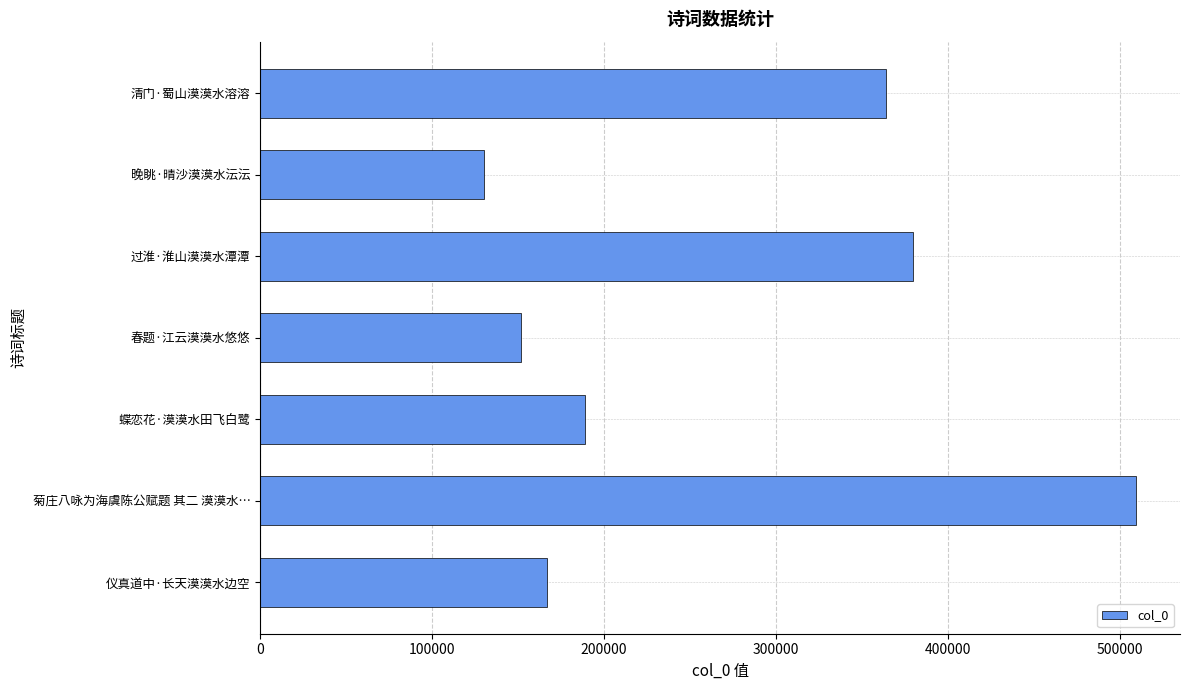

Rank the categories by value from highest to lowest.

菊庄八咏为海虞陈公赋题 其二 漠漠水…, 过淮·淮山漠漠水潭潭, 清门·蜀山漠漠水溶溶, 蝶恋花·漠漠水田飞白鹭, 仪真道中·长天漠漠水边空, 春题·江云漠漠水悠悠, 晚眺·晴沙漠漠水沄沄